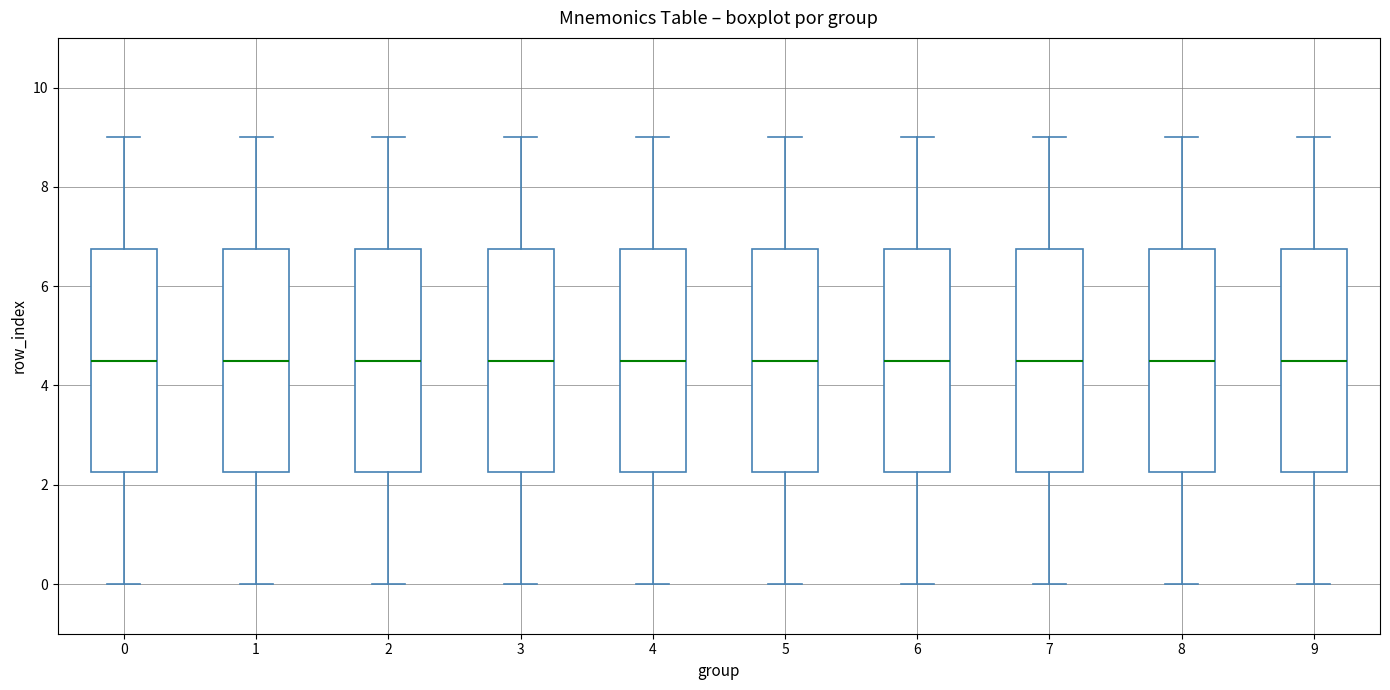

Reading left to right, transcribe this box plot: for each box, give where its median line is, the range the box spans, and where its two whiskers end, as read against the y-axis. The values are not printed on the chart, so give them approximately, as read against the axis.

0: median 4.6, box 2.2 to 6.8, whiskers 0.0 to 9.0
1: median 4.6, box 2.2 to 6.8, whiskers 0.0 to 9.0
2: median 4.6, box 2.2 to 6.8, whiskers 0.0 to 9.0
3: median 4.6, box 2.2 to 6.8, whiskers 0.0 to 9.0
4: median 4.6, box 2.2 to 6.8, whiskers 0.0 to 9.0
5: median 4.6, box 2.2 to 6.8, whiskers 0.0 to 9.0
6: median 4.6, box 2.2 to 6.8, whiskers 0.0 to 9.0
7: median 4.6, box 2.2 to 6.8, whiskers 0.0 to 9.0
8: median 4.6, box 2.2 to 6.8, whiskers 0.0 to 9.0
9: median 4.6, box 2.2 to 6.8, whiskers 0.0 to 9.0